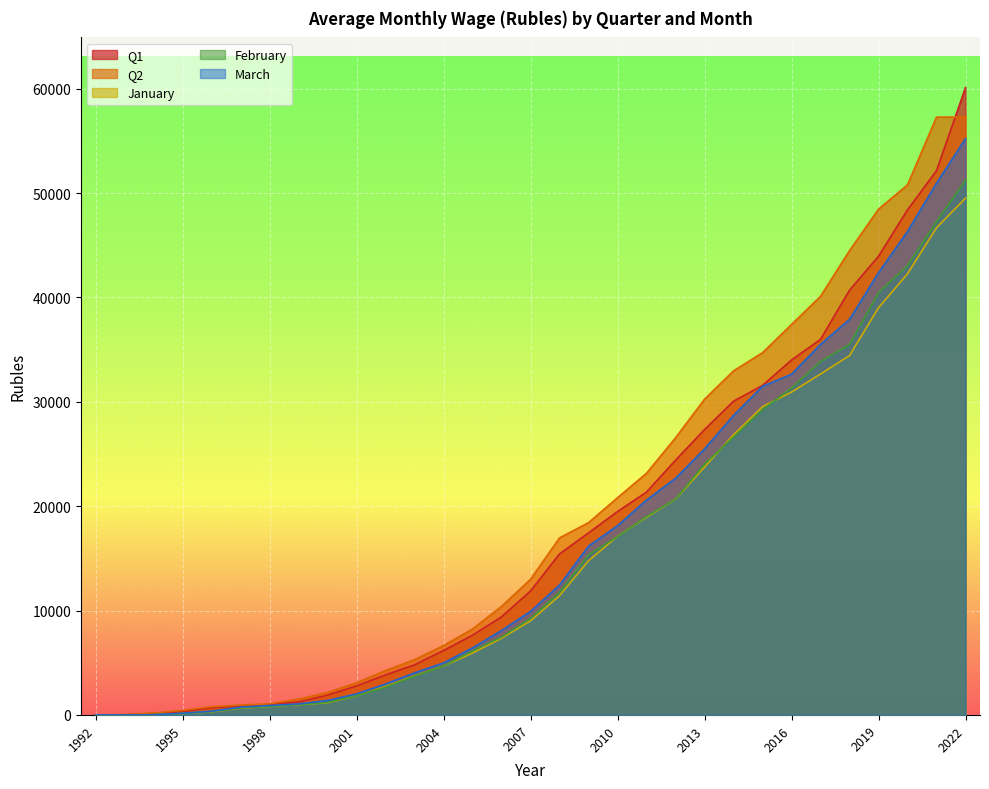

What is the difference between the highest and lowest values at 1999?

523.0